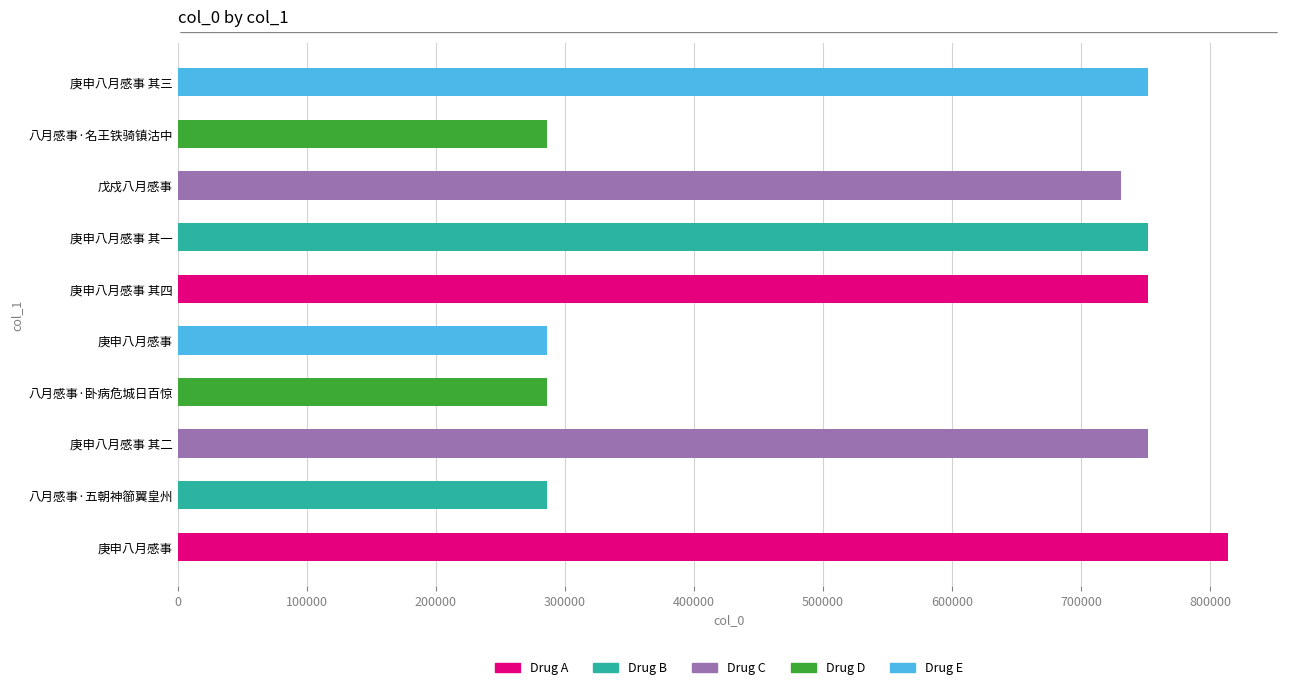

Reading left to right, list all the values displayed in this chart.

813518	285725	752102	285726	285723	752104	752101	730790	285724	752103